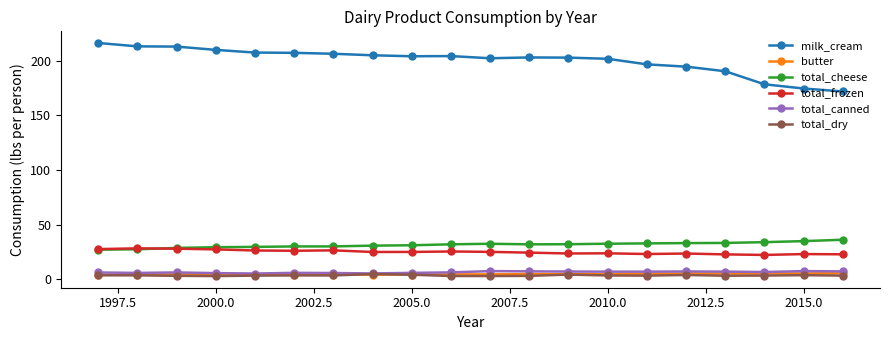

Which series has the largest range (max minus min)?

milk_cream